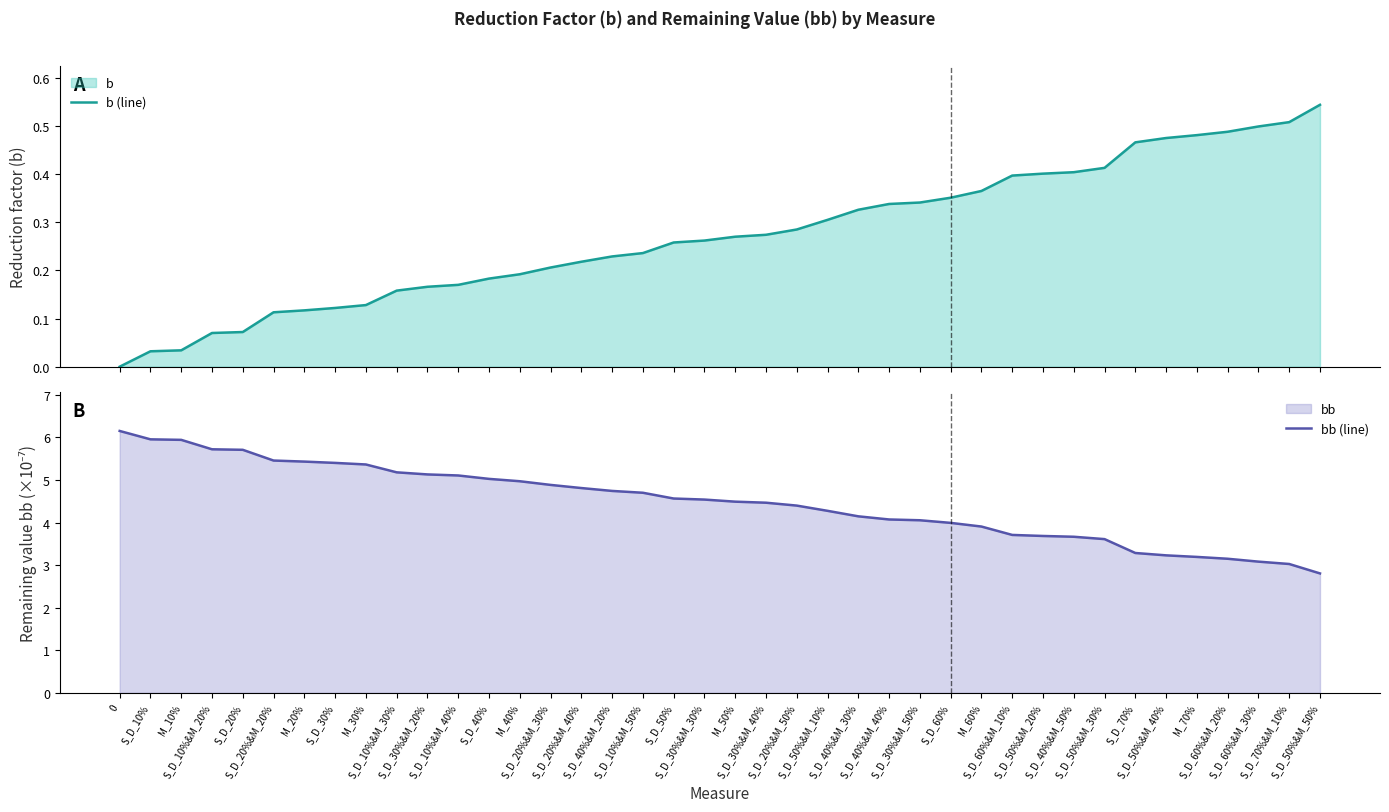

How many values in the bb (line) series are below 4?

13